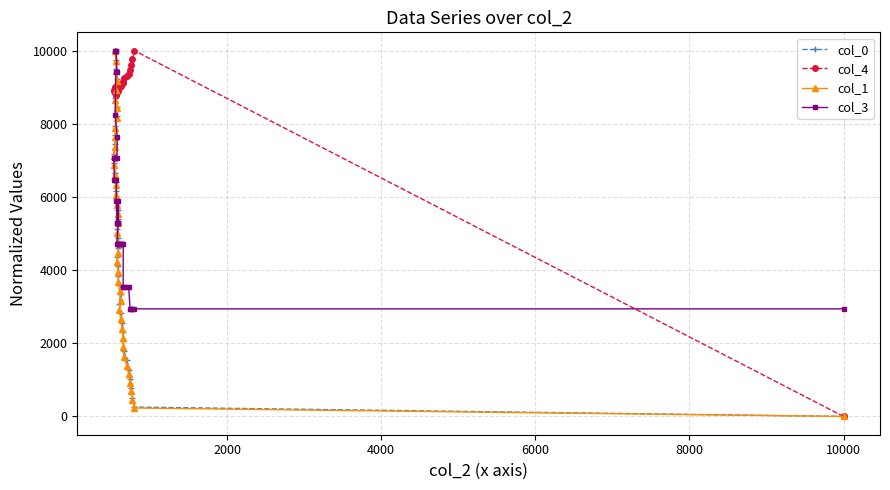

Is this an area chart (filled region under the line)?

No